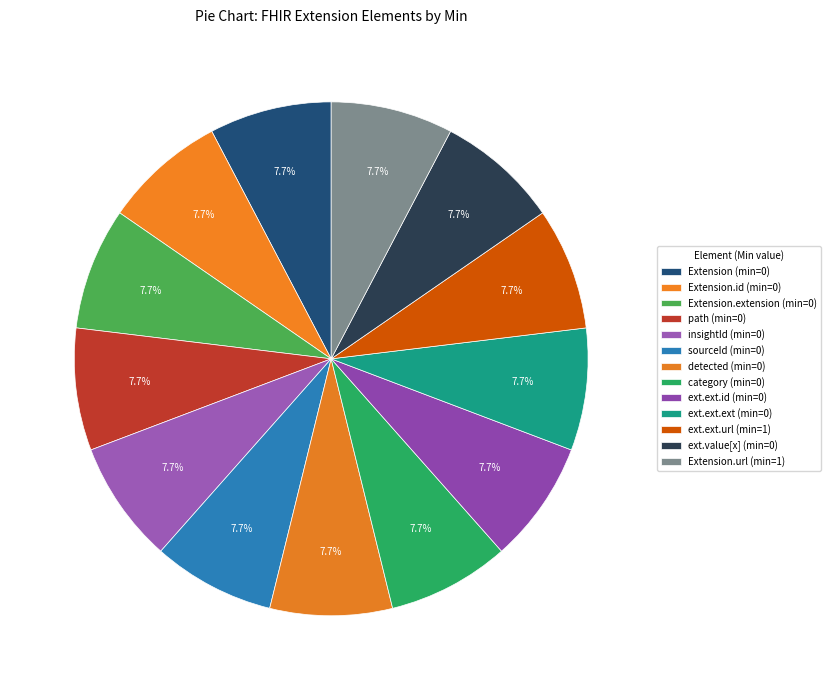

Is there a majority slice in this chart?

No